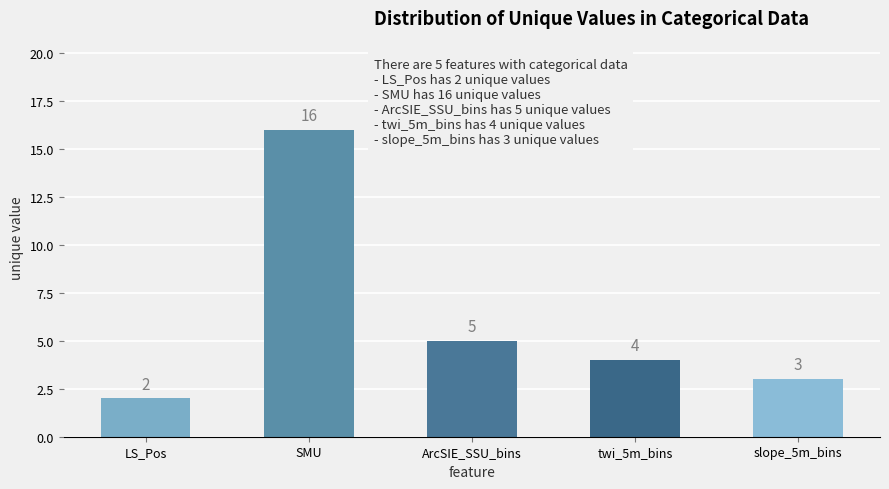

What is the change in value from ArcSIE_SSU_bins to slope_5m_bins?

-2